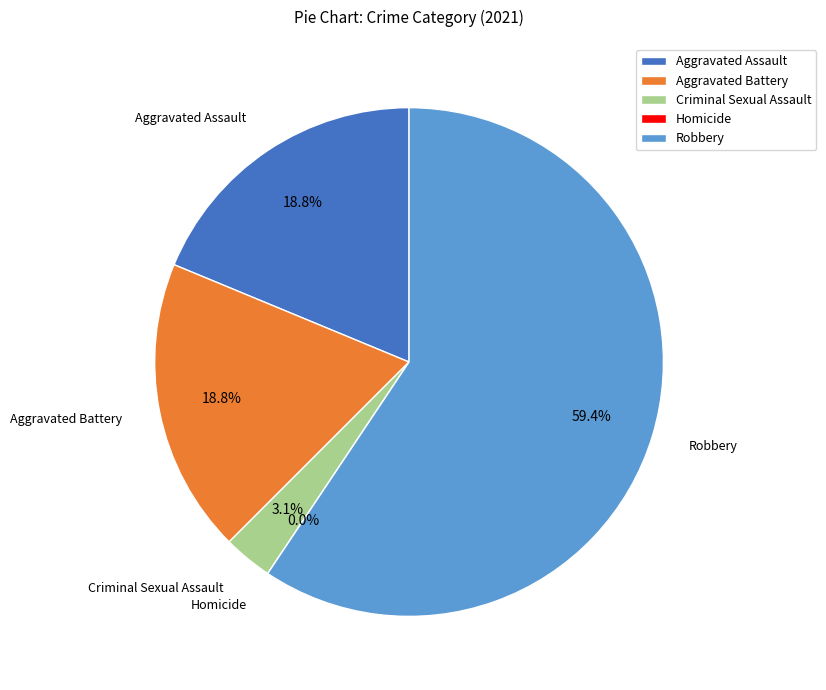

Count the number of slices in the pie.

5